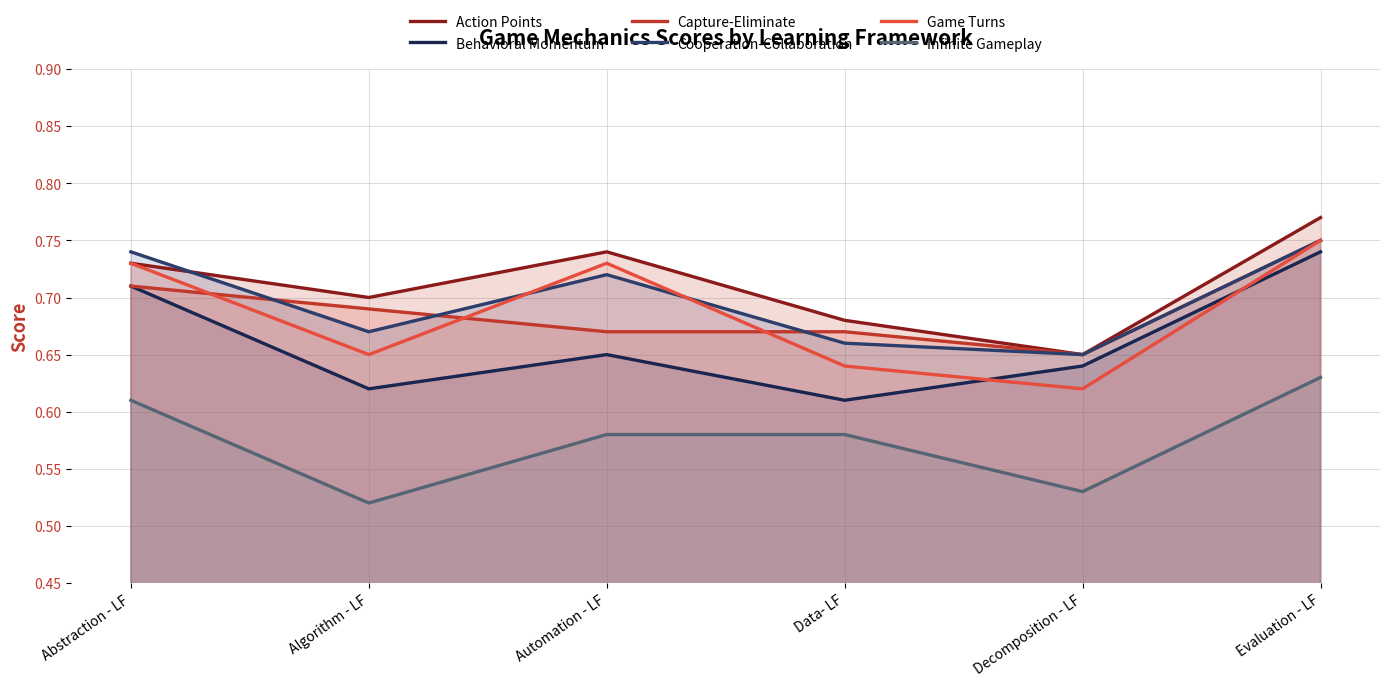

Which series has the widest spread of values?

Behavioral Momentum